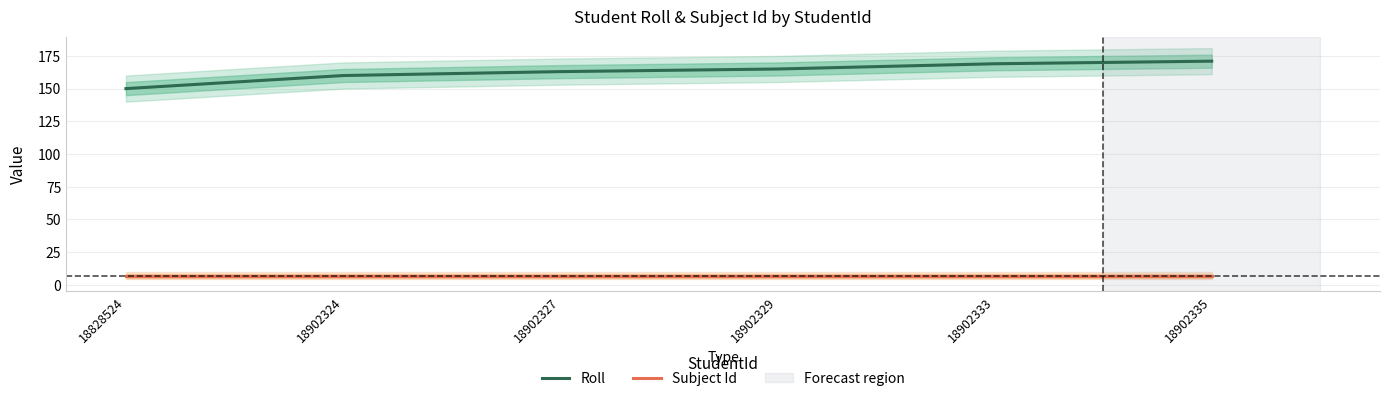

How many categories are shown in the chart?

6